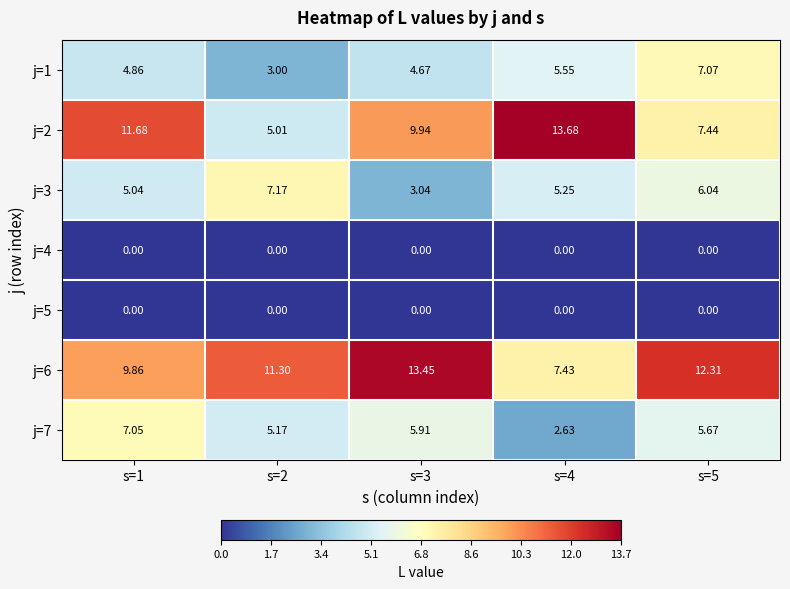

Is the value of j=3 at s=3 greater than the value of j=4 at s=3?

Yes